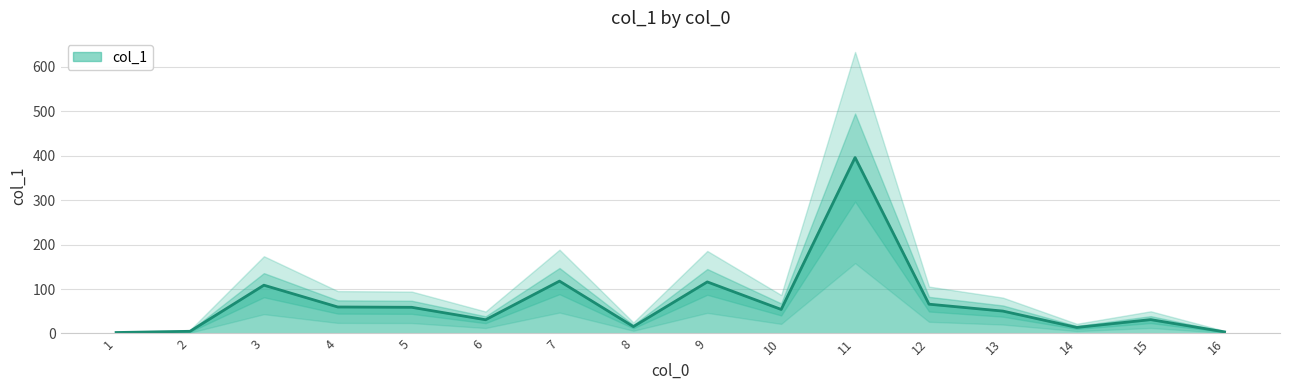

Which label corresponds to the smallest value in the chart?

1